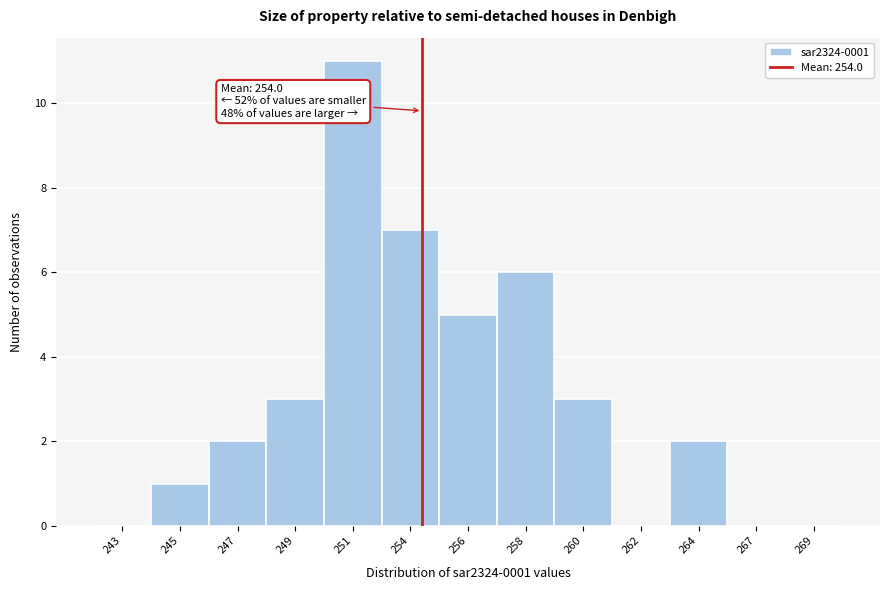

Reading left to right, list all the values displayed in this chart.

243=0	245=1	247=2	249=3	251=11	254=7	256=5	258=6	260=3	262=0	264=2	267=0	269=0